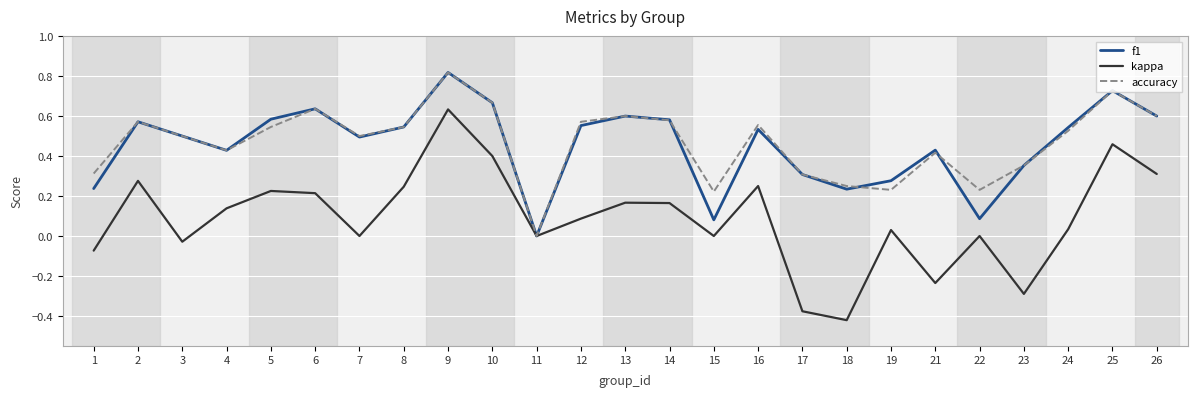

Is the value of f1 at 23 greater than the value of kappa at 6?

Yes